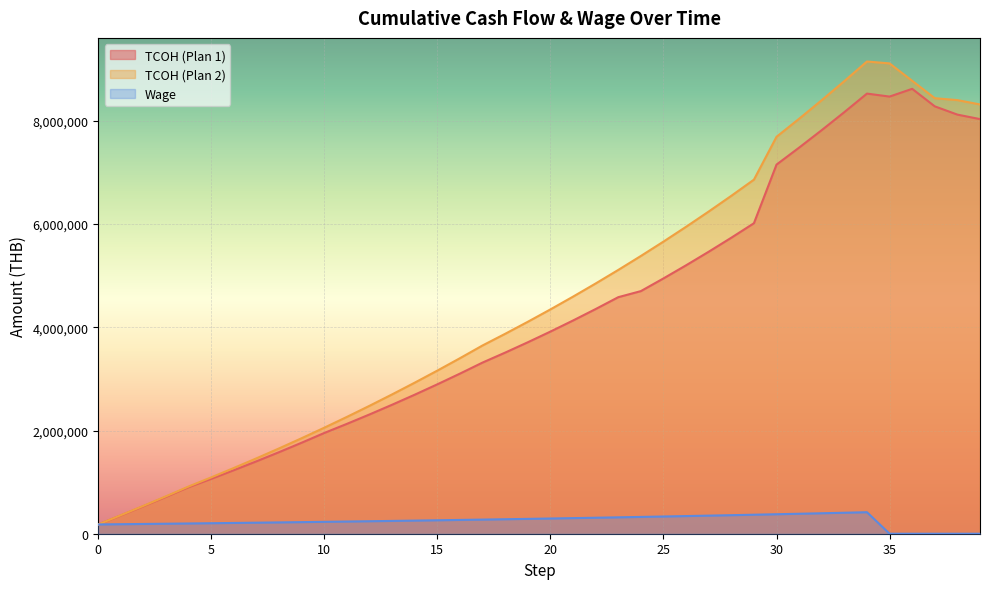

Rank the series at 23 from highest to lowest value.

TCOH (Plan 2), TCOH (Plan 1), Wage